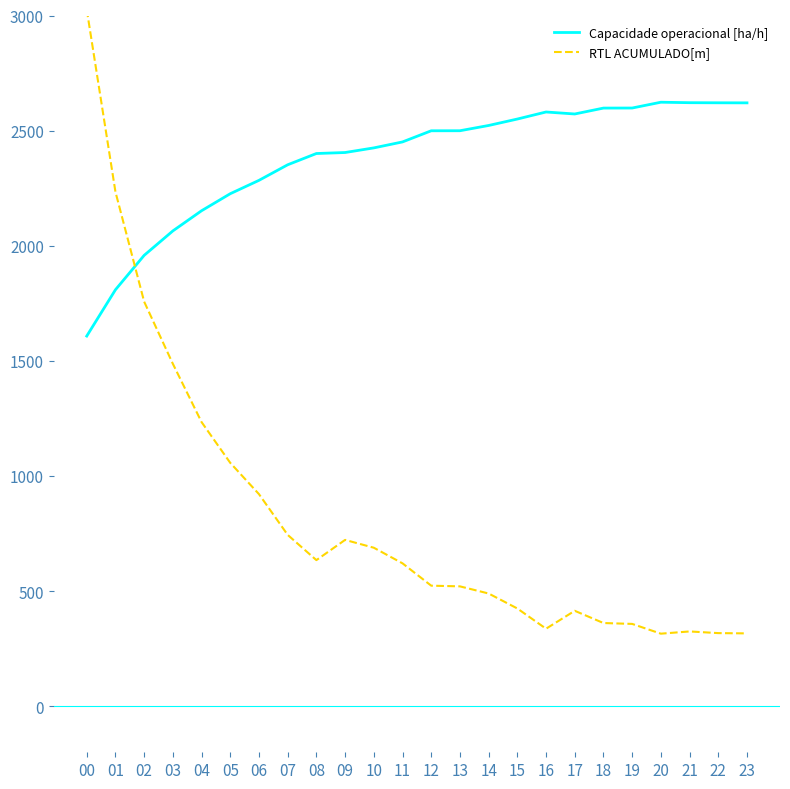

What is the minimum value shown in the chart?

315.1